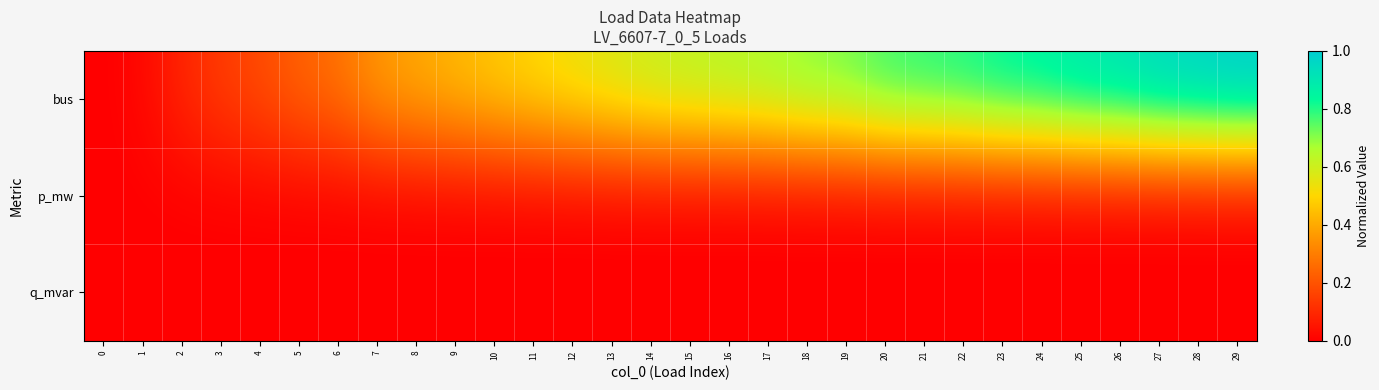

At which category is the sum across all series the highest?

29